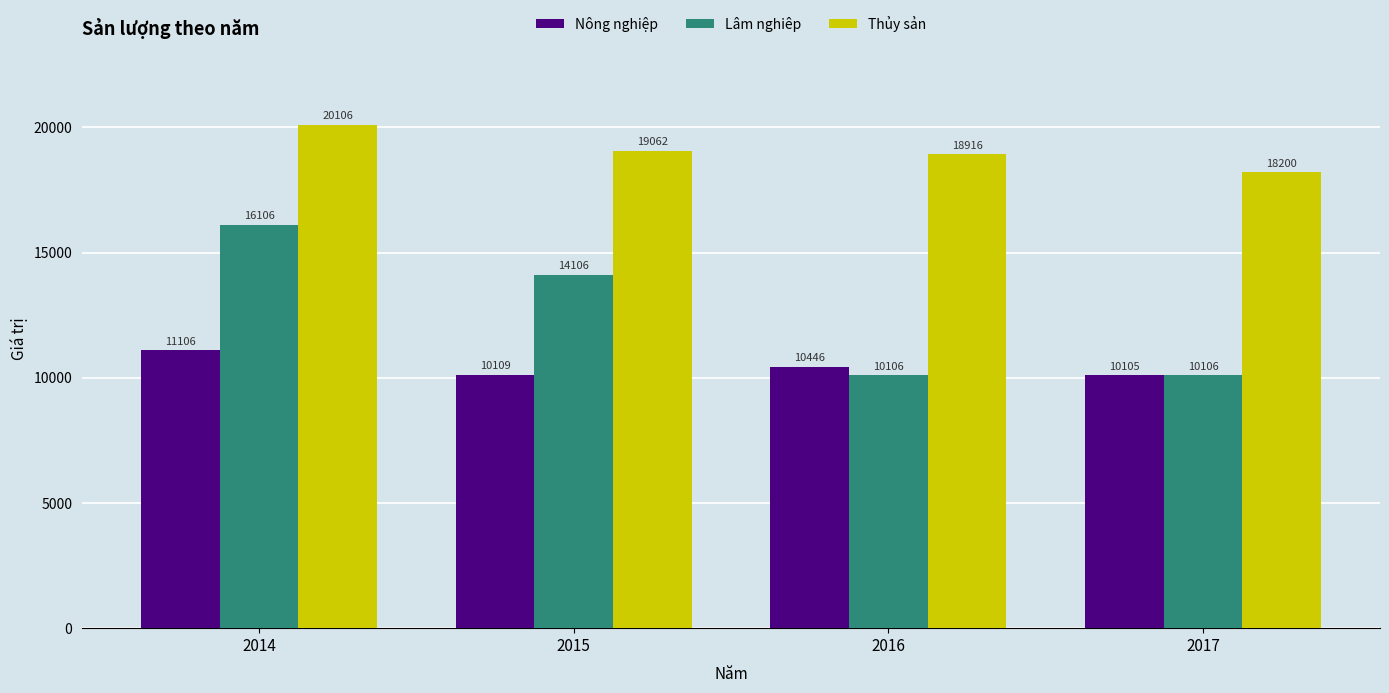

How many bars are there in each group?

3